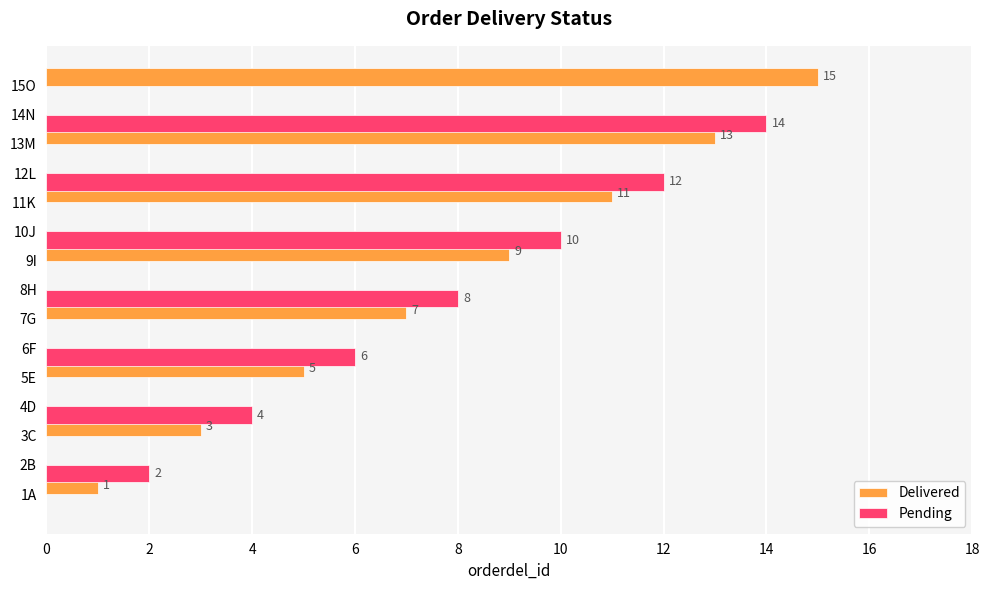

The value of Delivered at 14N is 0. True or false?

True